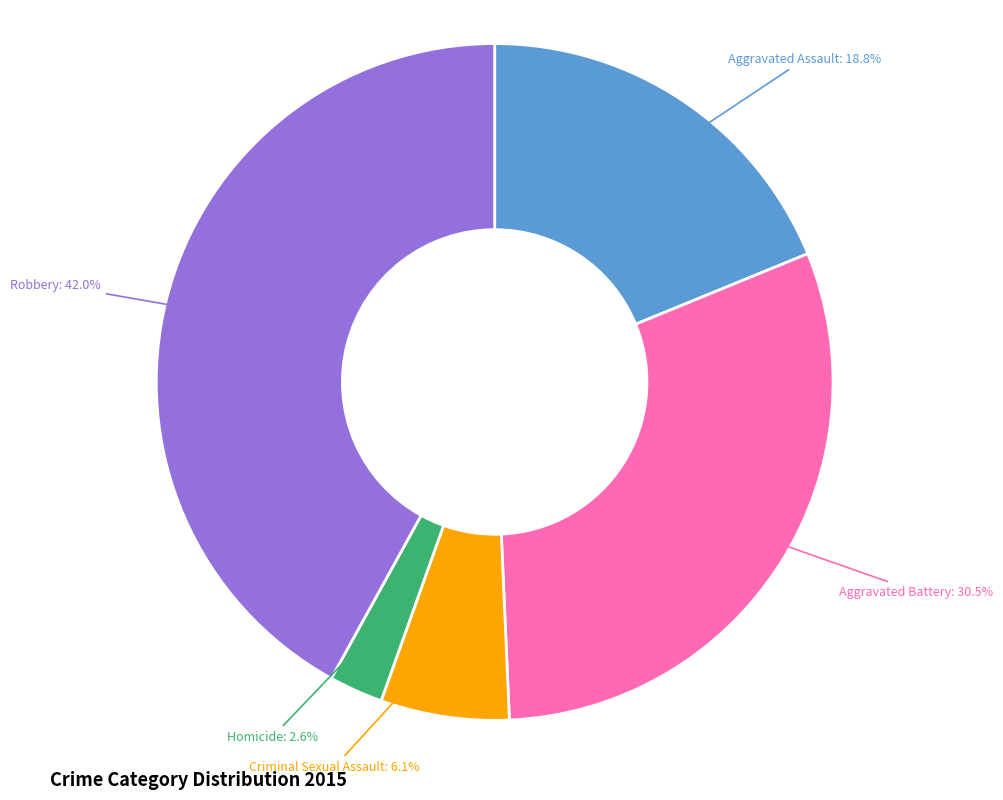

Approximately how many times larger is the value at Aggravated Assault compared to Aggravated Battery?

0.6